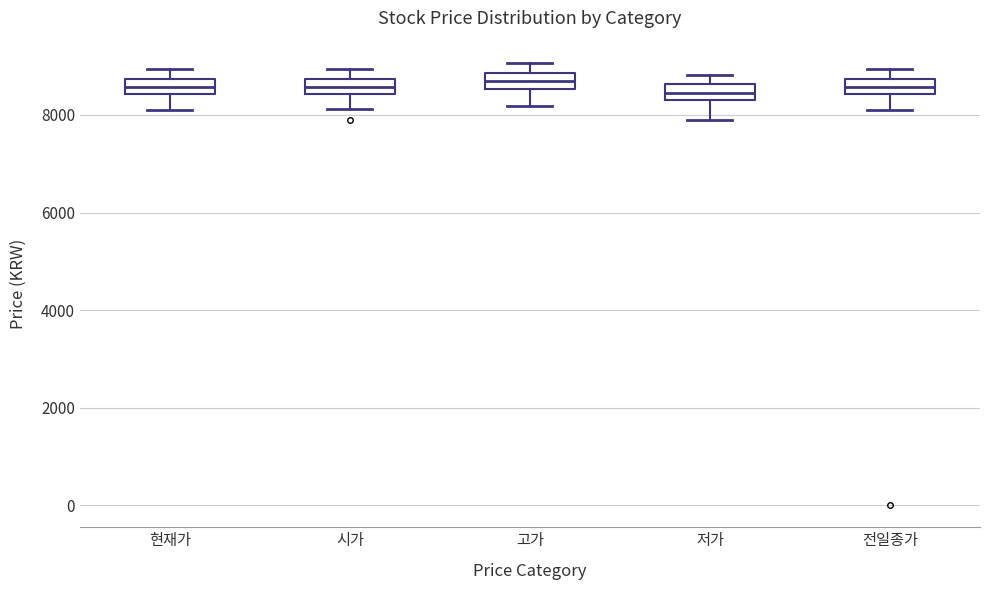

Reading left to right, transcribe this box plot: for each box, give where its median line is, the range the box spans, and where its two whiskers end, as read against the y-axis. The values are not printed on the chart, so give them approximately, as read against the axis.

현재가: median 8600, box 8400 to 8800, whiskers 8200 to 9000
시가: median 8600, box 8400 to 8800, whiskers 8200 to 9000
고가: median 8800 (inside the box), box 8600 to 8800, whiskers 8200 to 9000
저가: median 8400, box 8200 to 8600, whiskers 7800 to 8800
전일종가: median 8600, box 8400 to 8800, whiskers 8200 to 9000